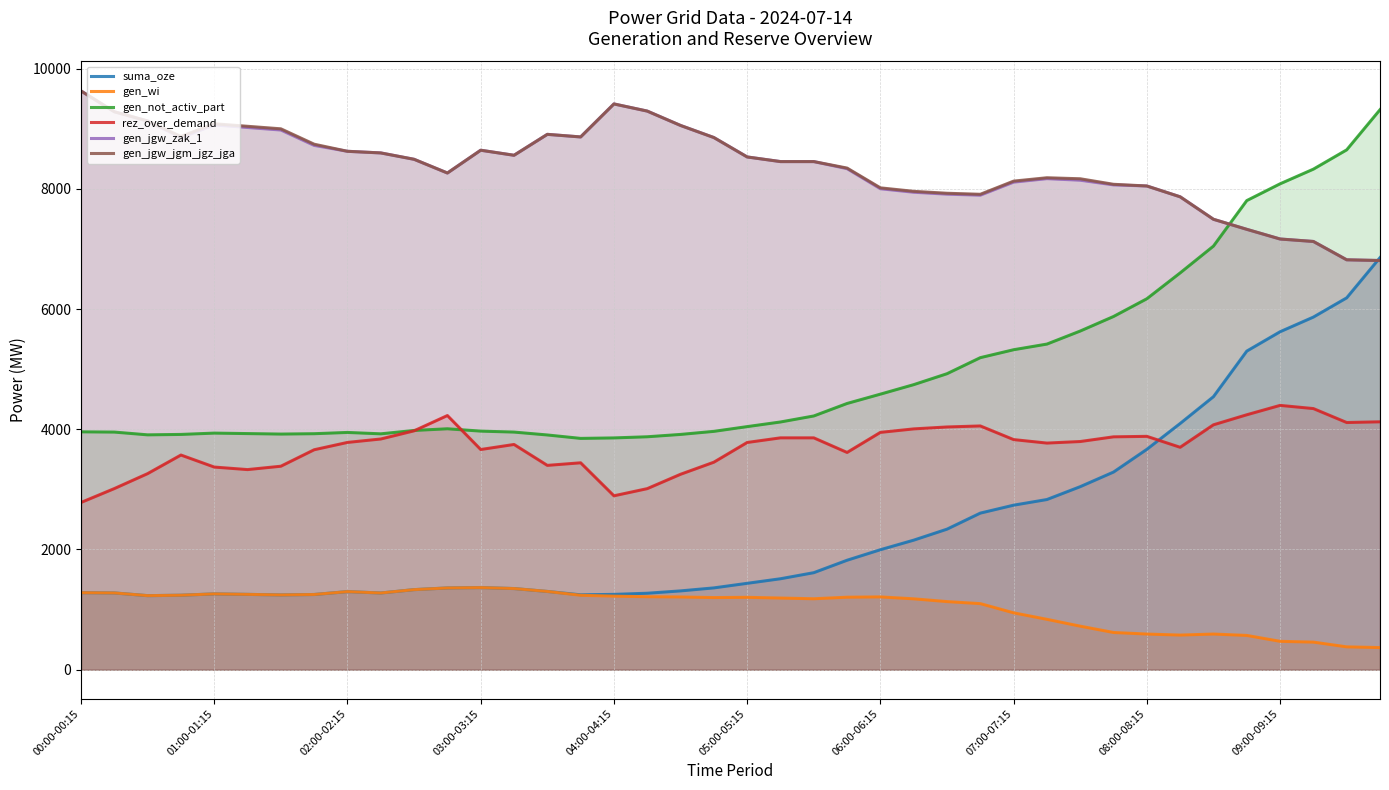

Between 19 and 22, which series saw the biggest shift?

rez_over_demand